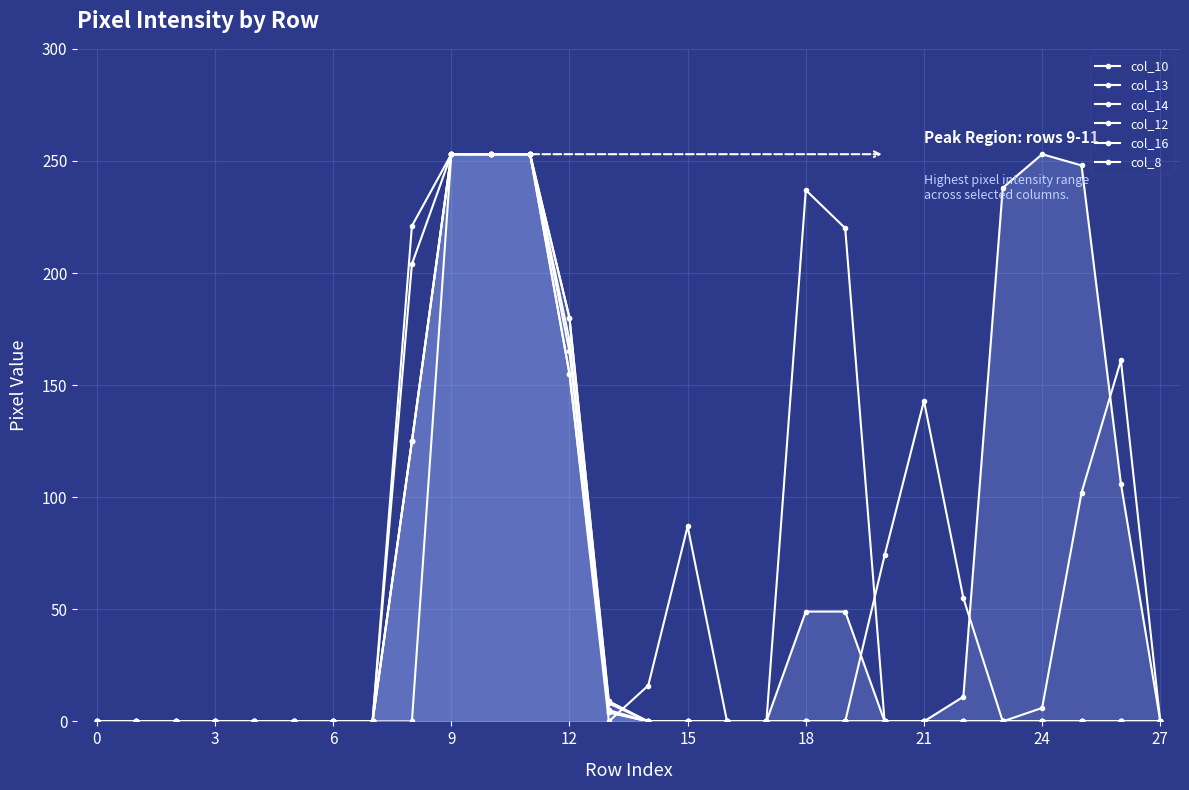

Where is col_14 nearest to the value 126?

12